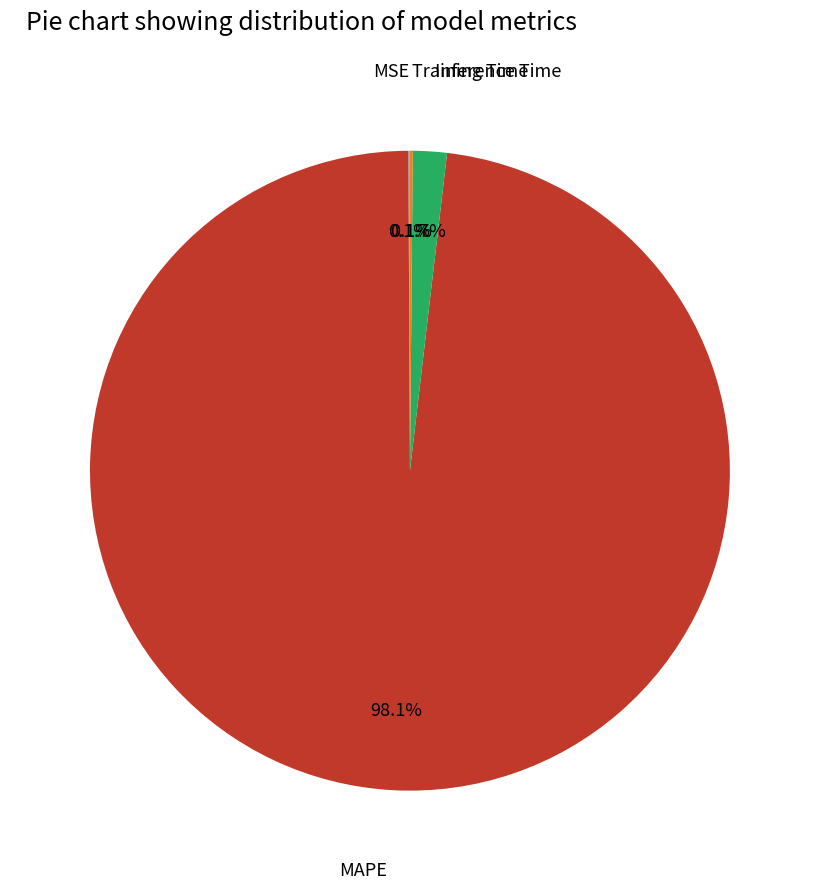

Is there a majority slice in this chart?

Yes